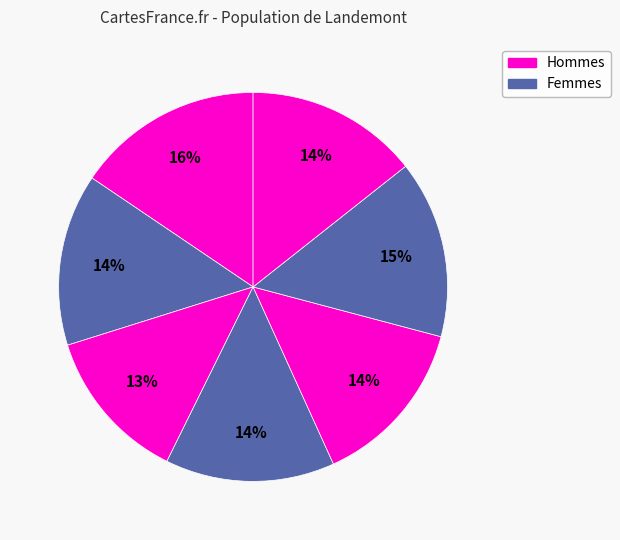

How many slices are in this pie chart?

7